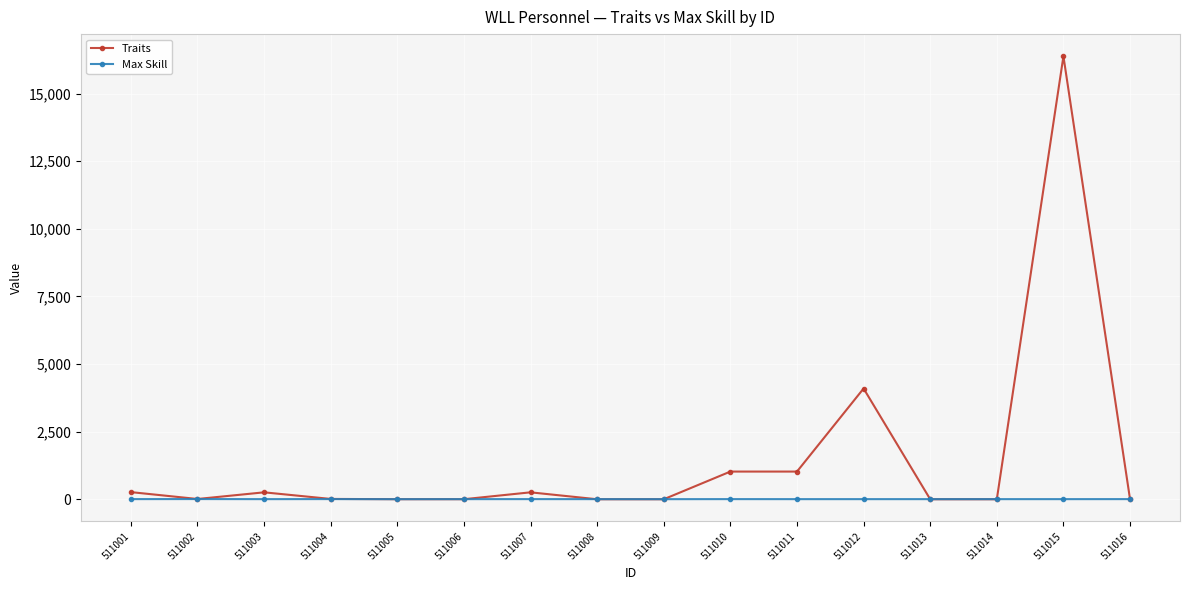

What is the total value across all series at 511016?

5